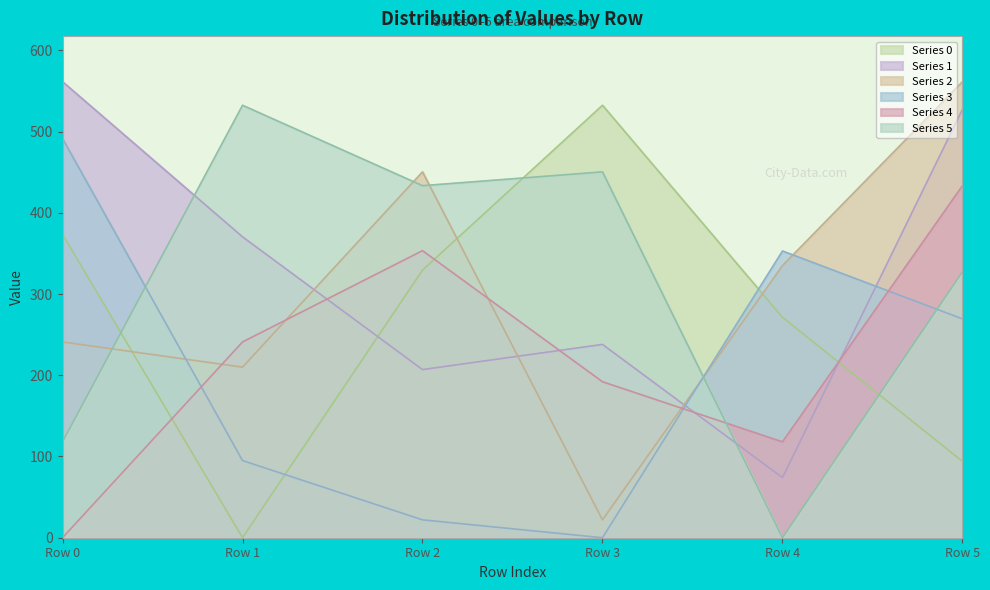

List the series in order of their peak value, lowest first.

4, 3, 0, 5, 1, 2